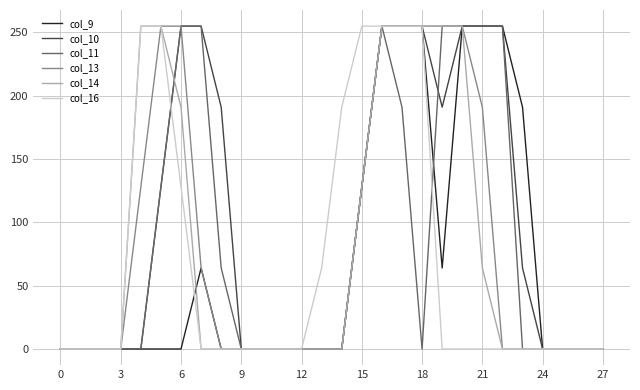

Which series has the largest total across all categories?

col_10